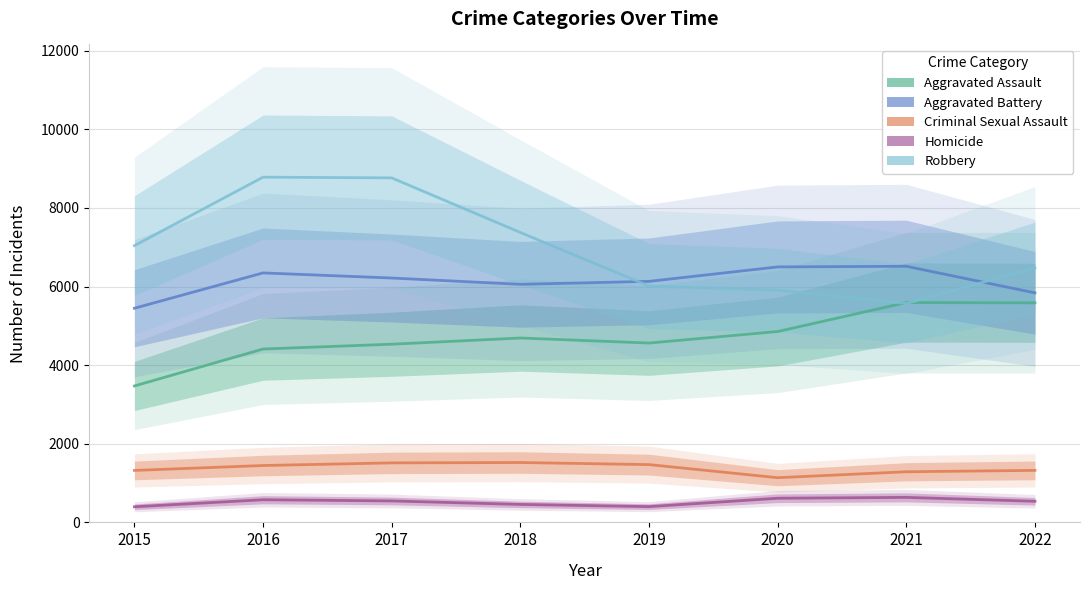

What is the difference between the second highest and second lowest values in the Aggravated Assault series?

1175